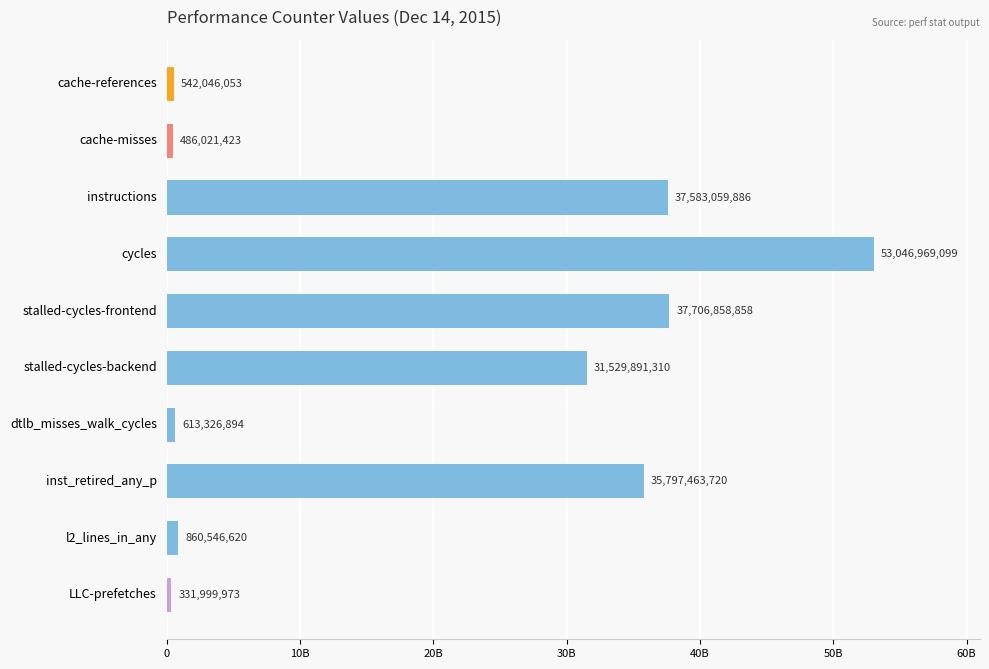

Rank the categories by value from lowest to highest.

LLC-prefetches, cache-misses, cache-references, dtlb_misses_walk_cycles, l2_lines_in_any, stalled-cycles-backend, inst_retired_any_p, instructions, stalled-cycles-frontend, cycles